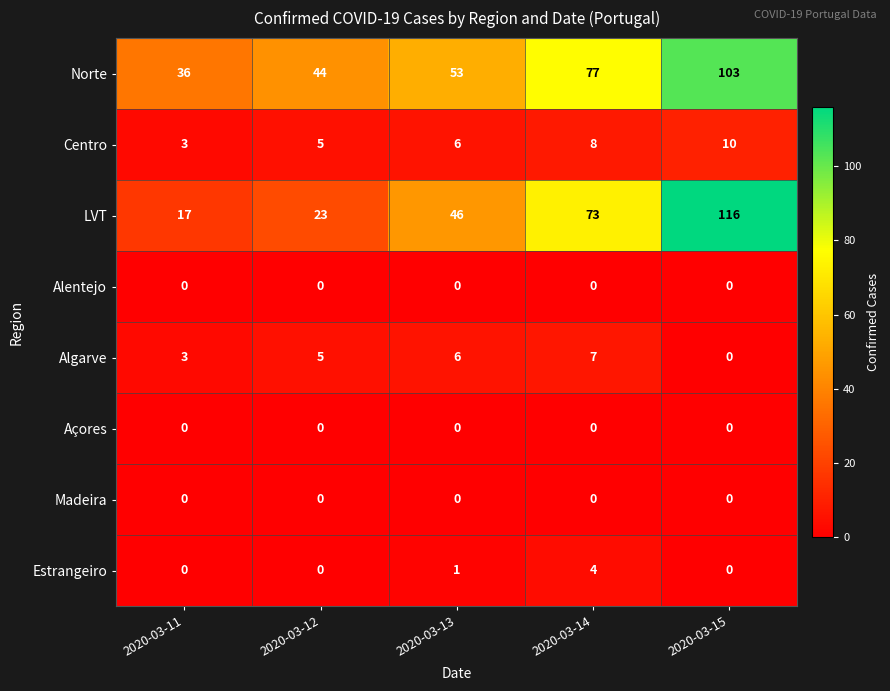

Rank the categories by Algarve value from lowest to highest.

2020-03-15, 2020-03-11, 2020-03-12, 2020-03-13, 2020-03-14